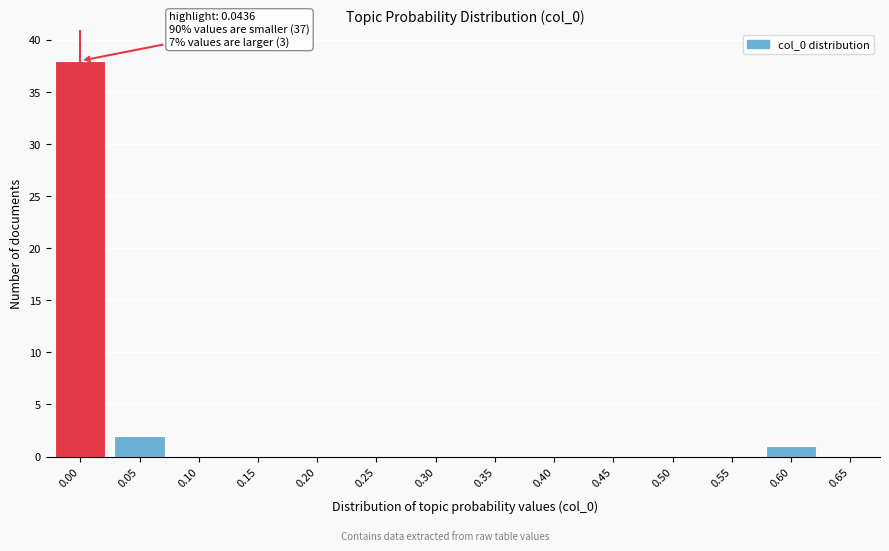

Reading left to right, list all the values displayed in this chart.

0.00=38	0.05=2	0.10=0	0.15=0	0.20=0	0.25=0	0.30=0	0.35=0	0.40=0	0.45=0	0.50=0	0.55=0	0.60=1	0.65=0